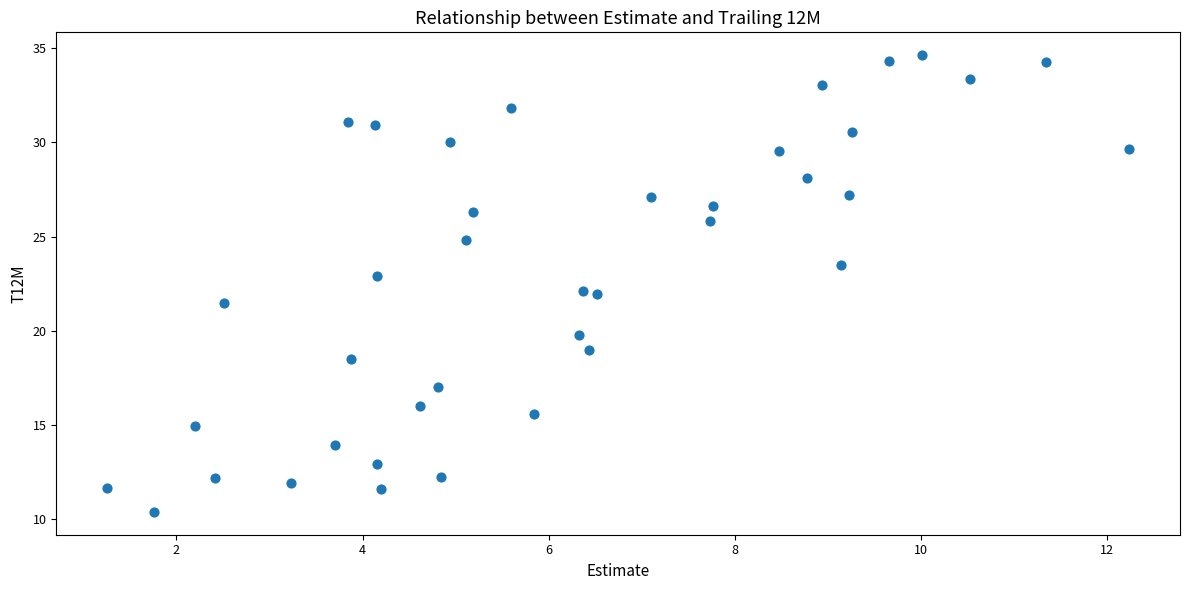

What is the range of Y values (max minus min)?

24.3